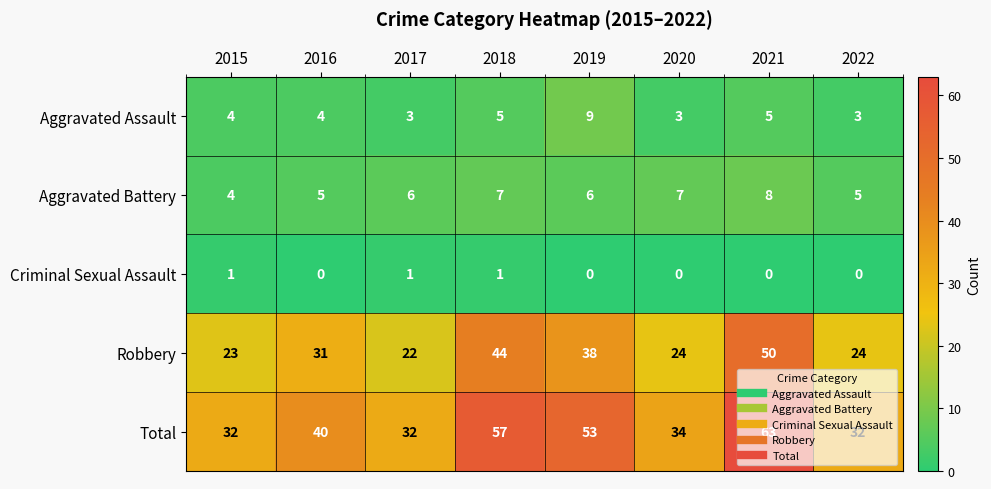

At how many categories does at least one series exceed 15?

8